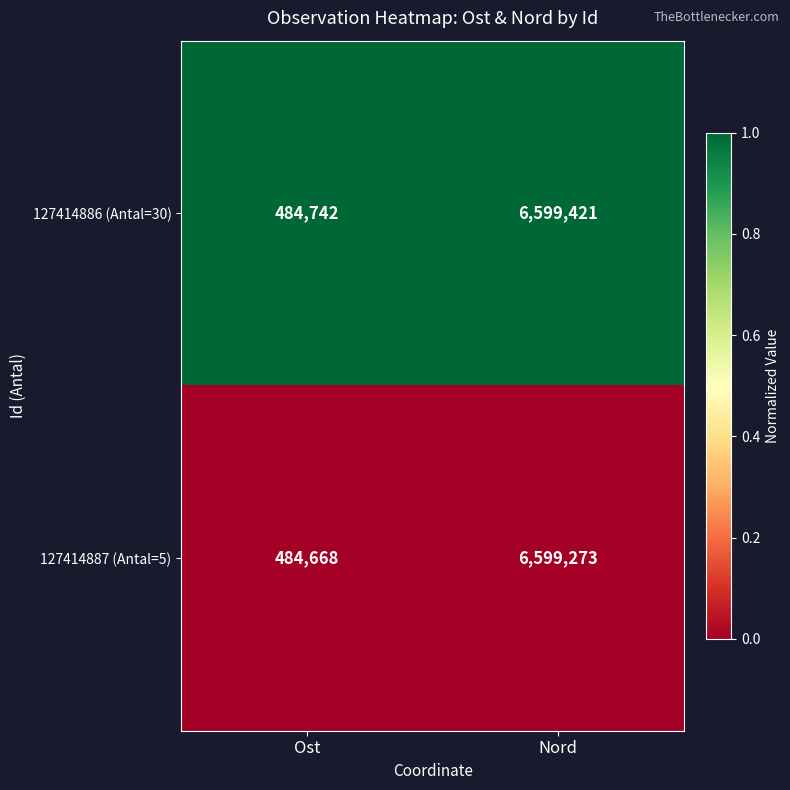

Where is 127414886 (Antal=30) nearest to the value 3542081?

Ost